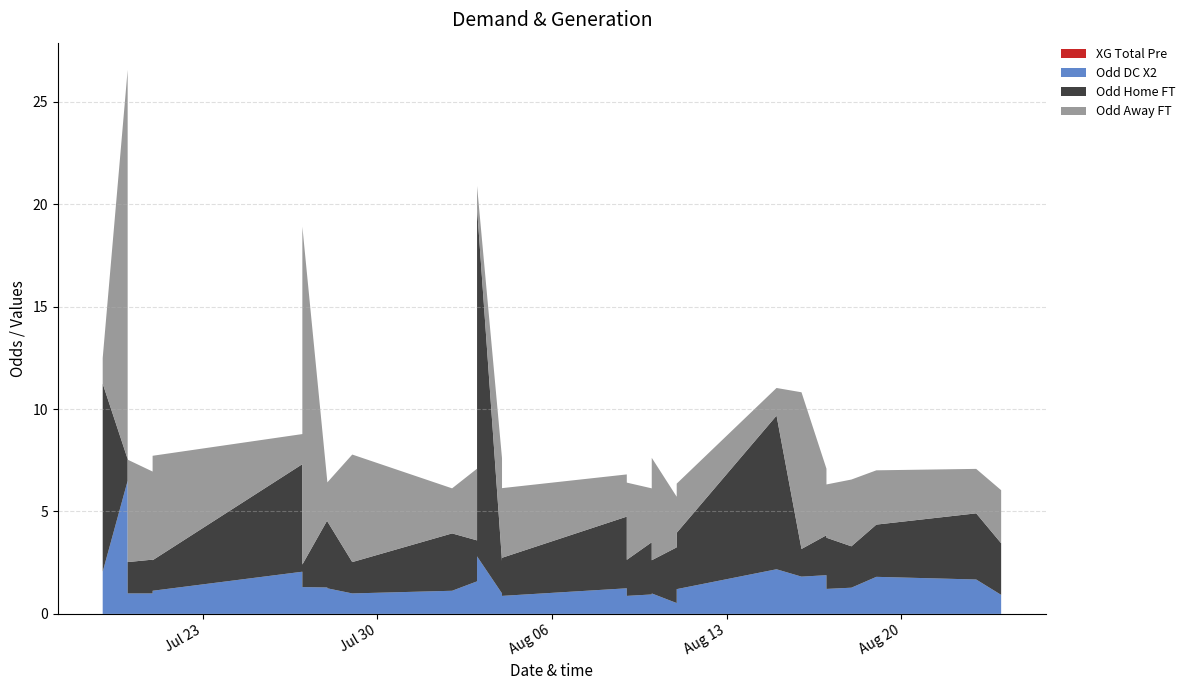

Reading left to right, list all the values displayed in this chart.

XG_Total_Pre: 0.0	0.0	0.0	0.0	0.0	0.0	0.0	0.0	0.0	0.0	0.0	0.0	0.0	0.0	0.0	0.0	0.0	0.0	0.0	0.0	0.0	0.0	0.0	0.0	0.0	0.0	0.0	0.0	0.0	0.0	0.0	0.0	0.0	0.0	0.0	0.0	0.0	0.0	0.0	0.0
Odd_H_FT: 1.9	9.2	1.1	2.1	1.5	1.6	5.5	1.5	5.2	1.8	1.1	3.3	3.3	1.5	2.8	2.0	1.6	17.0	1.6	2.4	1.4	1.9	3.5	1.8	2.5	1.1	1.6	2.7	4.6	2.8	7.5	1.4	1.9	1.9	2.5	2.0	2.5	3.2	2.5	2.3
Odd_A_FT: 3.8	1.2	19.0	3.1	5.0	4.3	1.5	5.1	1.5	3.8	16.5	1.9	1.9	5.2	2.2	3.5	4.6	1.1	5.0	2.8	6.0	3.4	2.1	3.8	2.6	15.4	5.0	2.5	1.6	2.4	1.4	7.7	3.2	3.4	2.6	3.3	2.6	2.2	2.6	2.8
Odd_DC_X2: 1.9	2.1	6.5	1.5	1.0	1.0	1.8	1.1	2.1	0.9	1.3	1.3	1.2	1.0	1.1	1.6	0.2	2.8	1.0	1.8	1.3	0.9	1.2	0.9	0.9	1.2	1.0	0.5	1.5	1.2	2.2	1.8	1.9	0.2	1.2	1.3	1.8	1.7	0.9	1.3